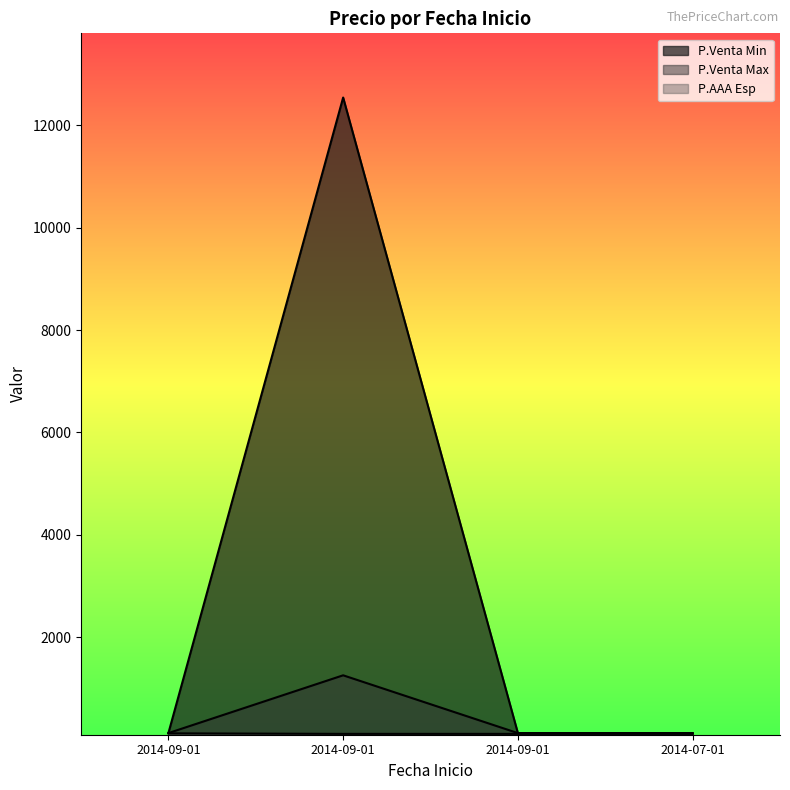

What is the difference between the highest and lowest values at 2014-09-01?

5.1